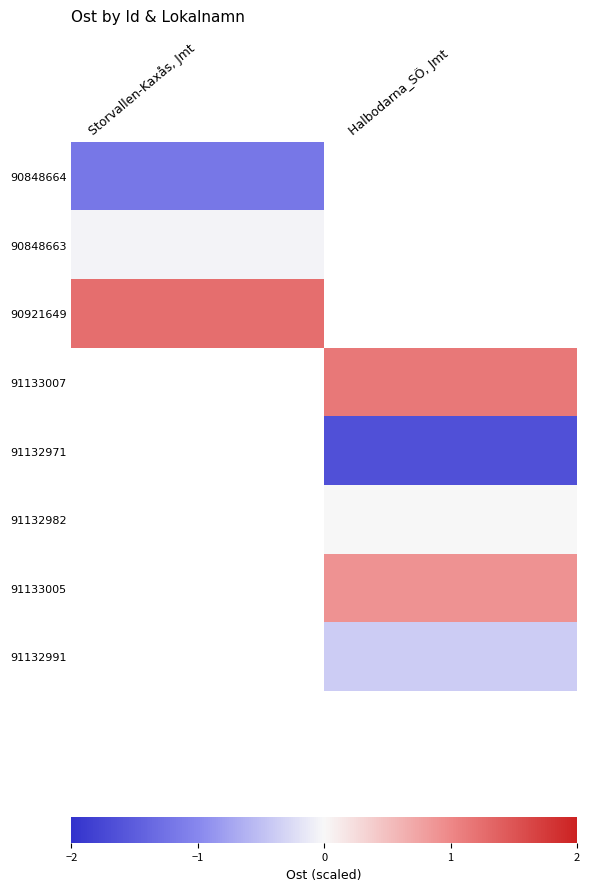

At how many categories does at least one series exceed 1?

2